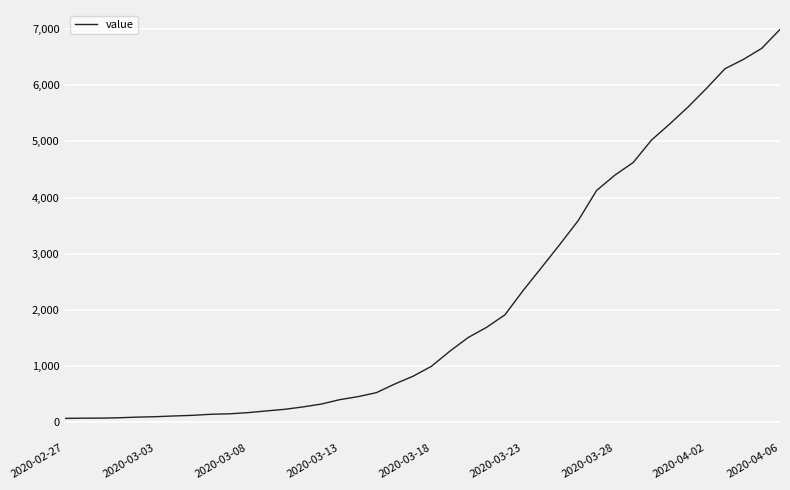

What is the greatest value displayed?

6995